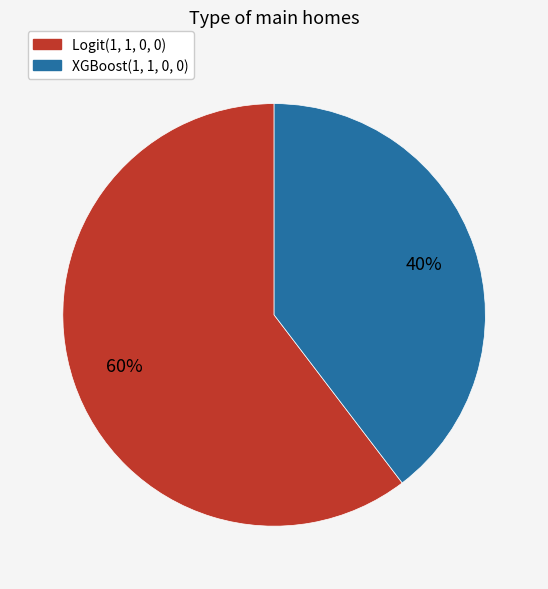

Is Logit(1, 1, 0, 0) the majority of the pie?

Yes